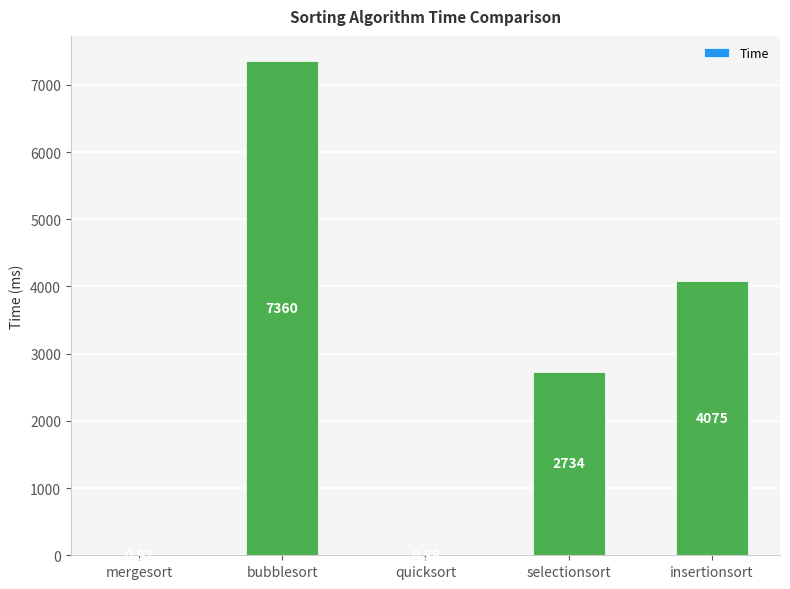

Which label corresponds to the largest value in the chart?

bubblesort